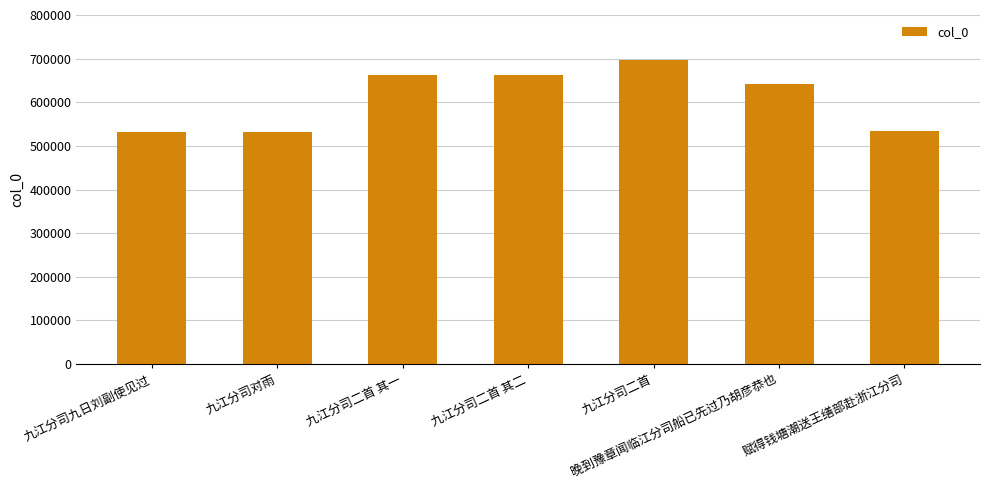

Where does the data first go above 641840?

九江分司二首 其一